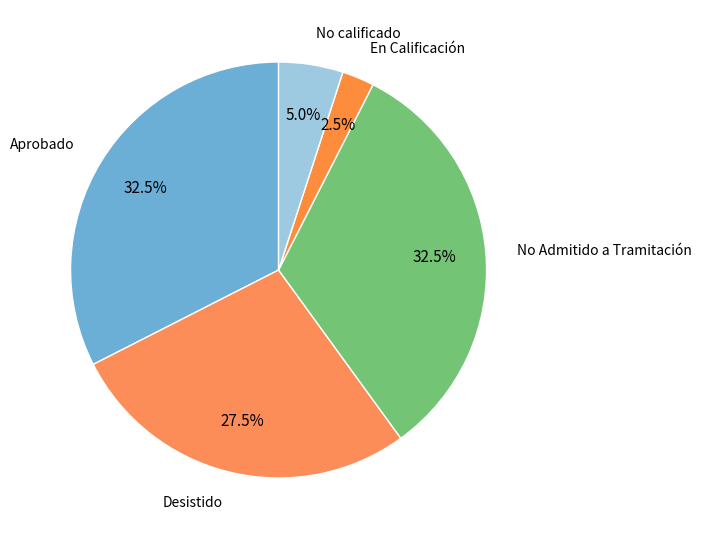

To the nearest percent, what is the average slice percentage?

20%